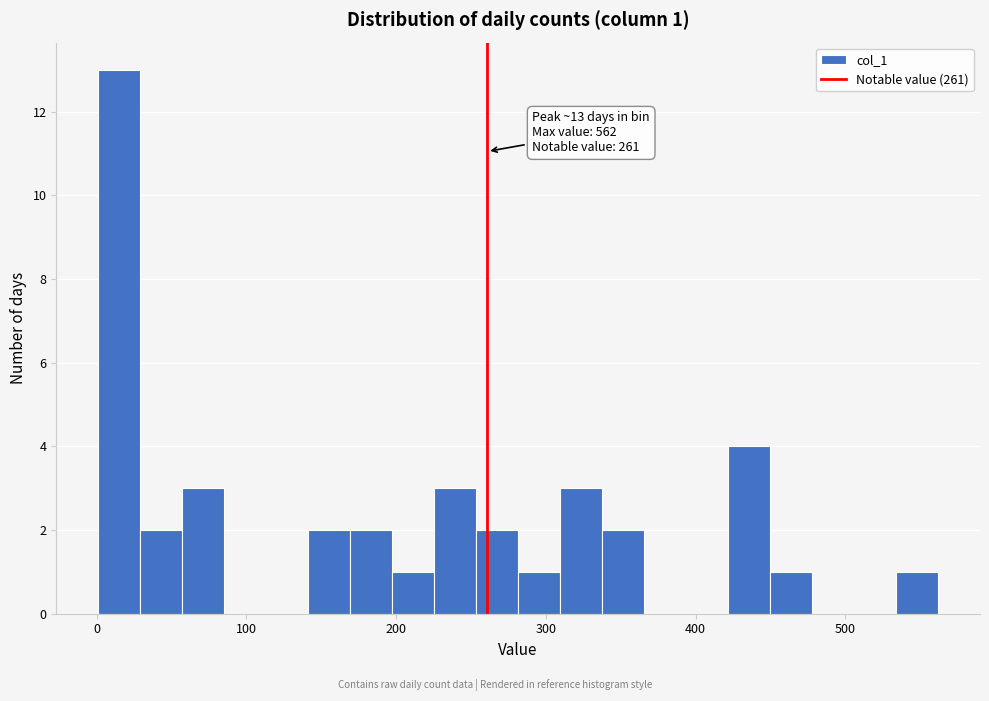

Read against the x-axis, roughly where is the centre of the tallest bar?

20